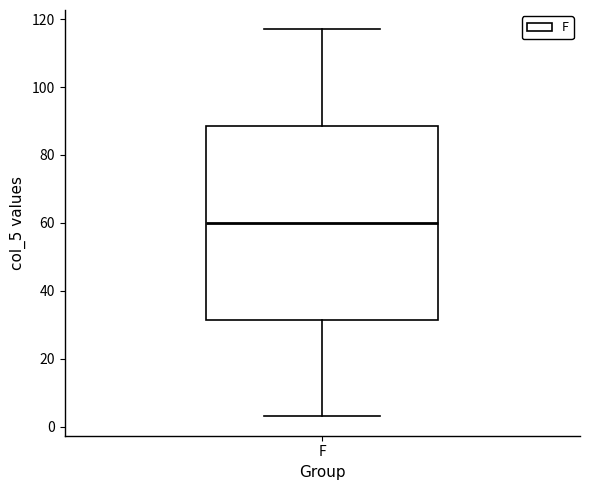

Where is the upper edge of the box for F on the y-axis? The values are not printed on the chart, so give them approximately, as read against the axis.

88